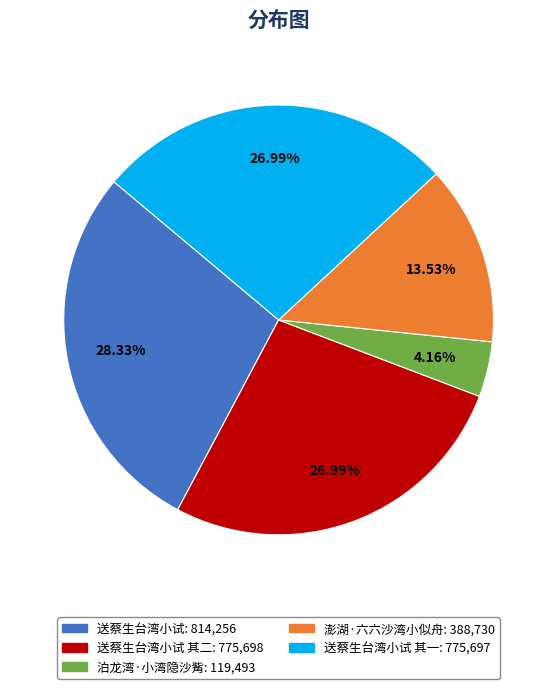

Is there a majority slice in this chart?

No